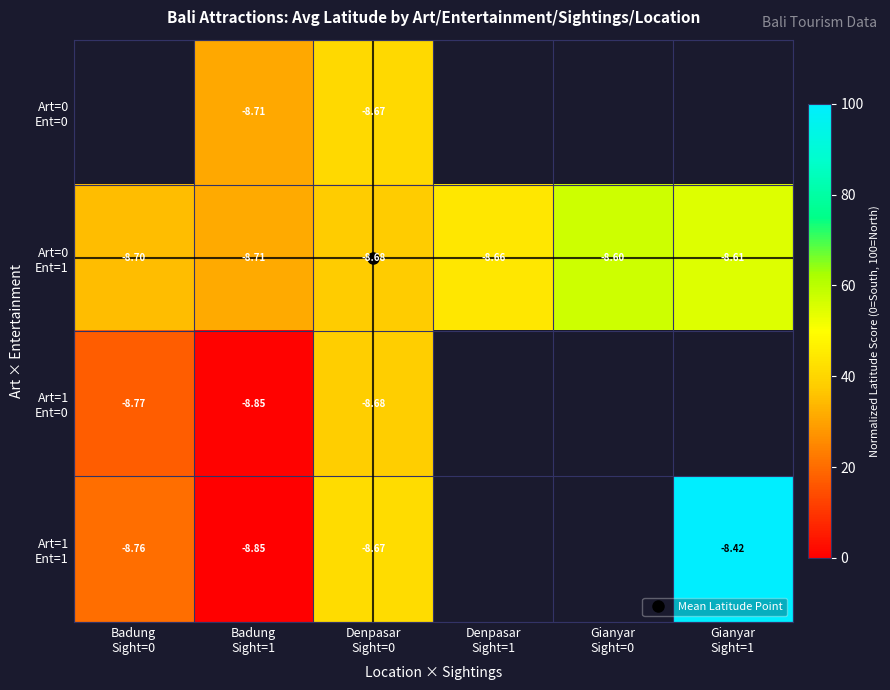

At which category does the chart reach its peak across all series?

Gianyar
Sight=1